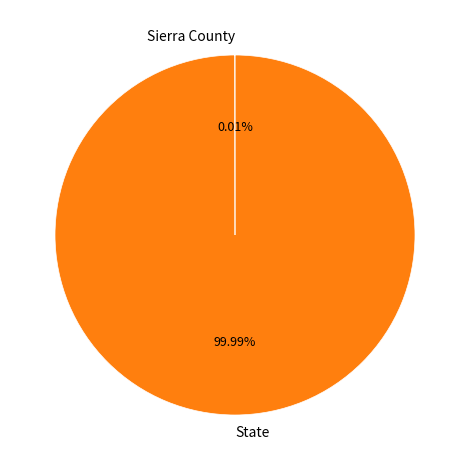

Which slice is the largest?

State